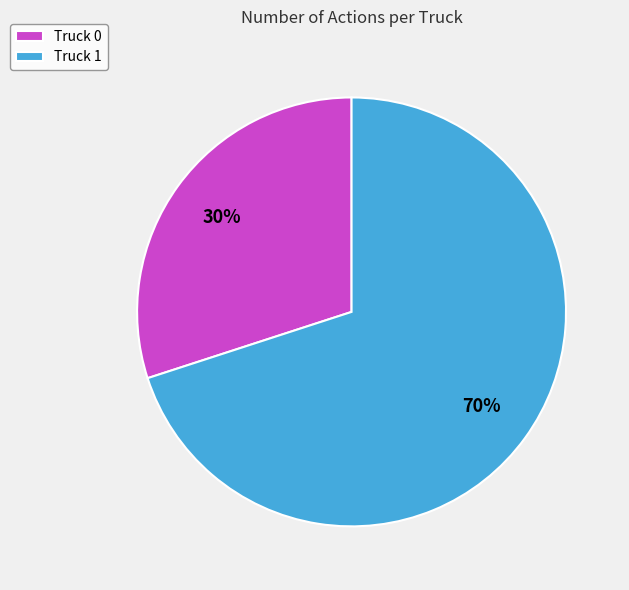

Count the number of slices in the pie.

2